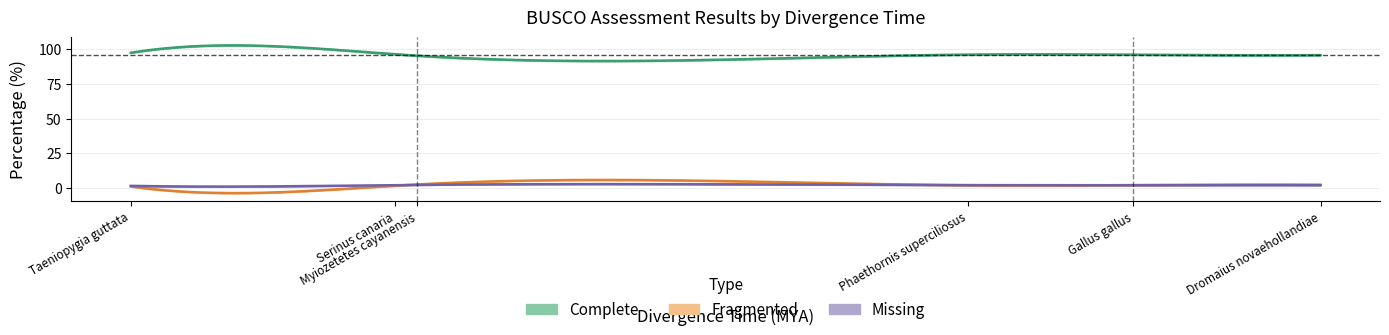

What is the value of the Complete point at the 1st from the left?

97.6